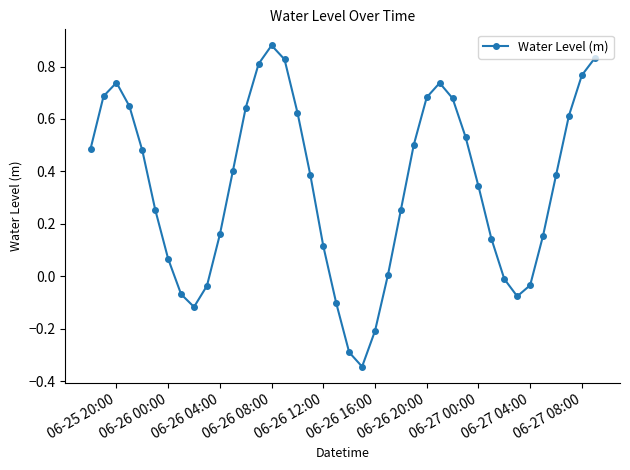

Count the number of categories in the chart.

40